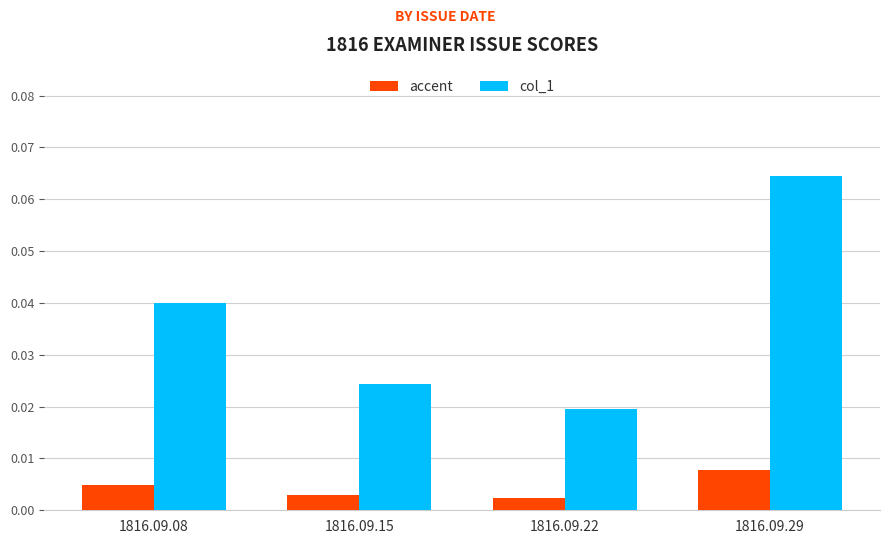

At which category does the chart reach its peak across all series?

1816.09.29